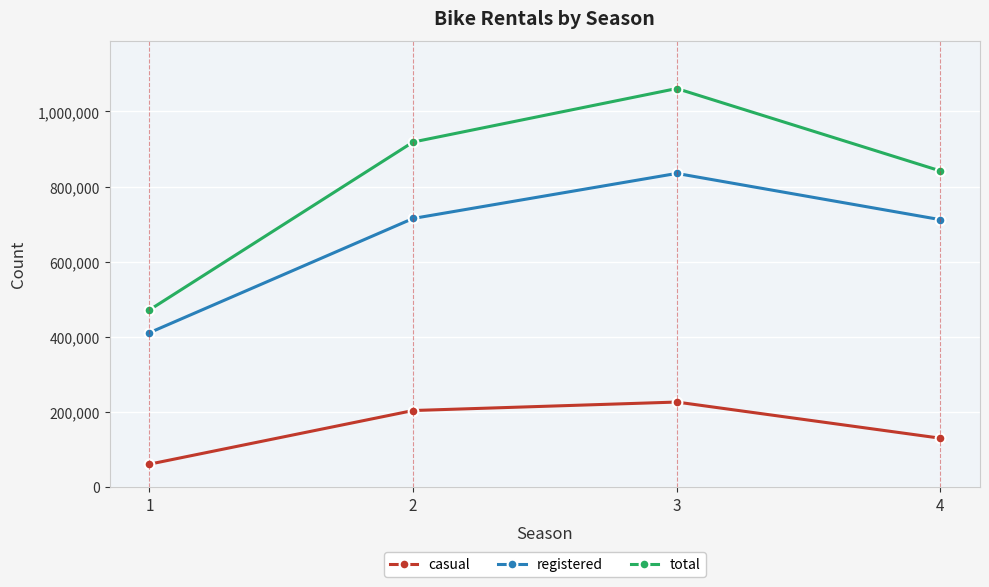

Read the casual value at 2.

203522